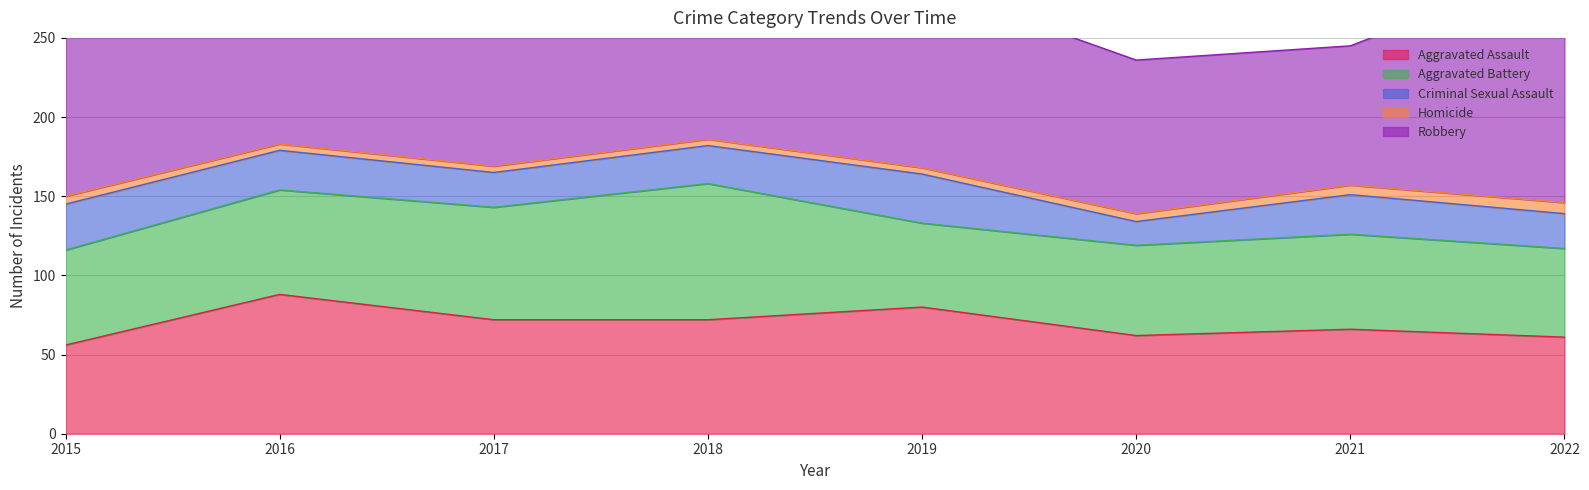

What is the sum of the Robbery values at 2021 and 2019?

204